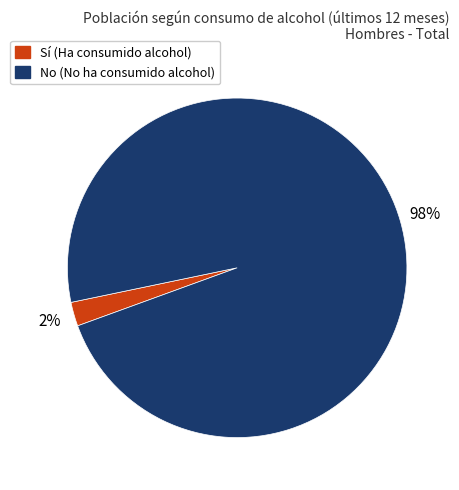

How many segments does this pie chart have?

2